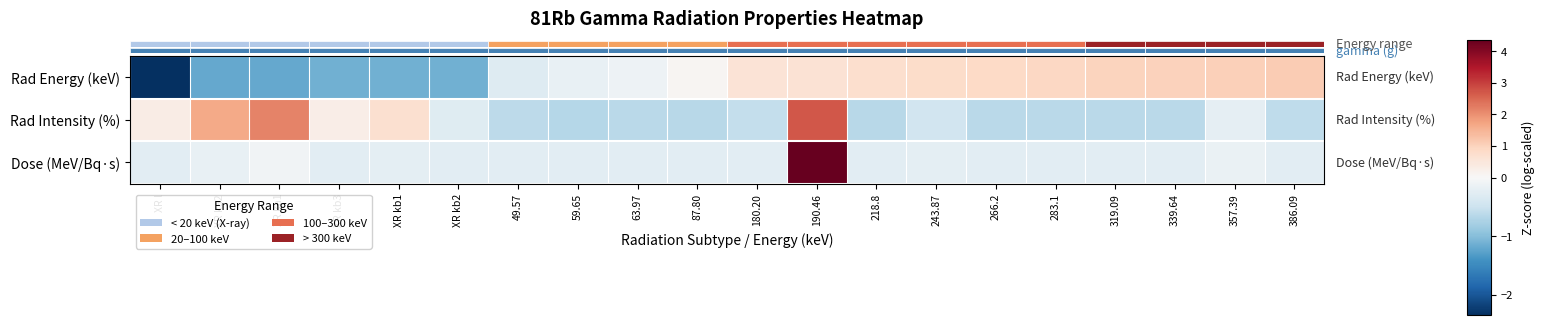

Rank the series by their average value, from lowest to highest.

row_0, row_2, row_1